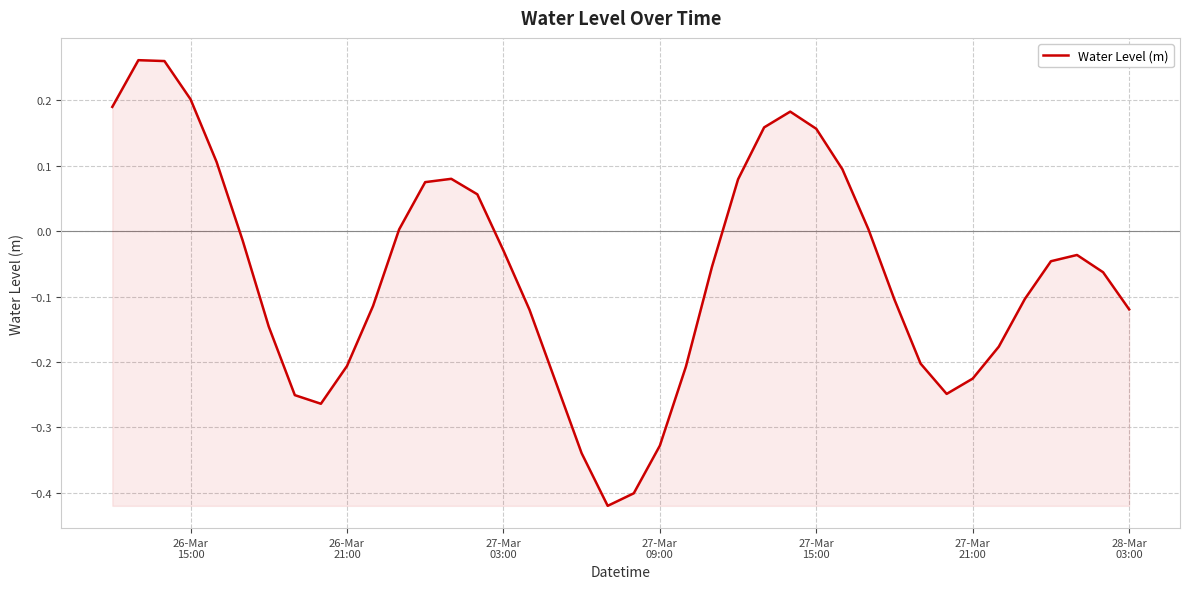

Does the chart have visible grid lines?

Yes